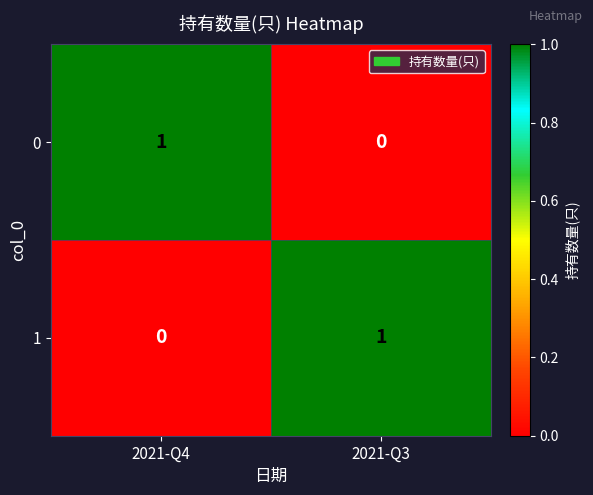

At which label is 0 closest to 0?

2021-Q3